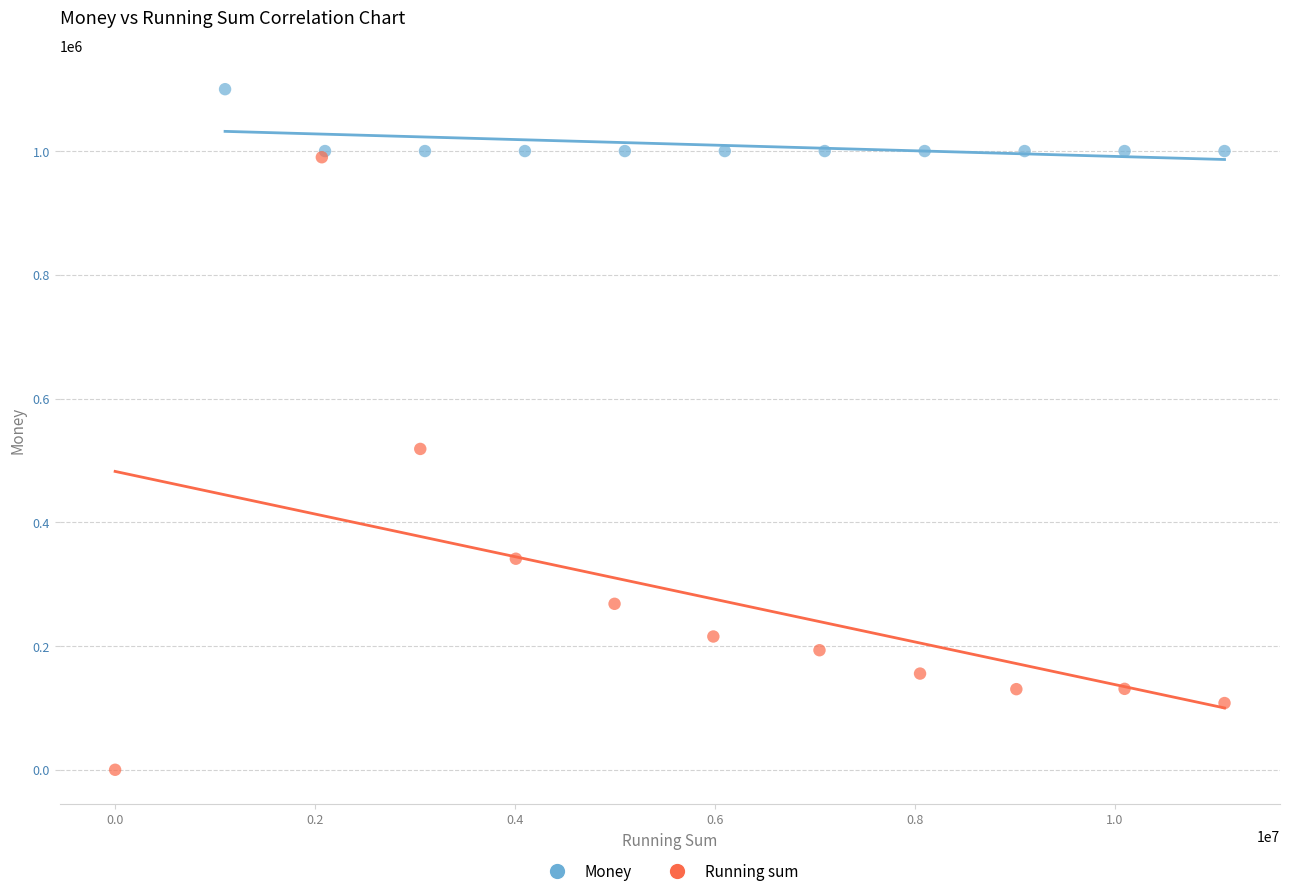

Which series has the widest spread of Y values?

Running sum